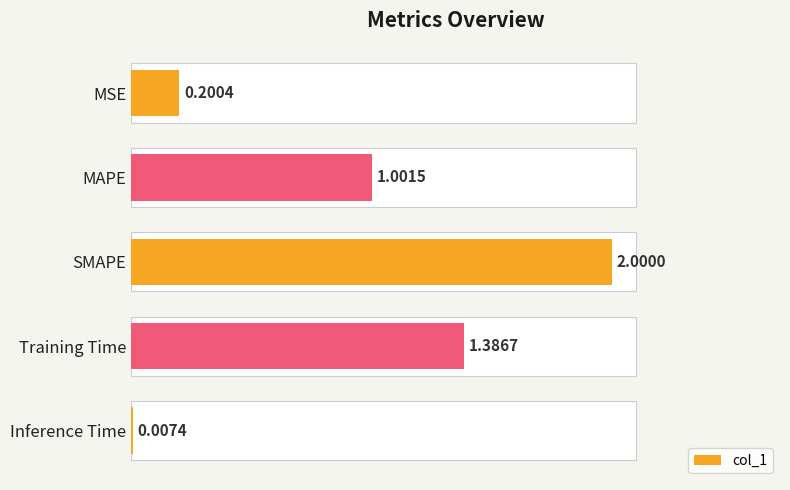

True or false: the data shows 2.0 at SMAPE.

True